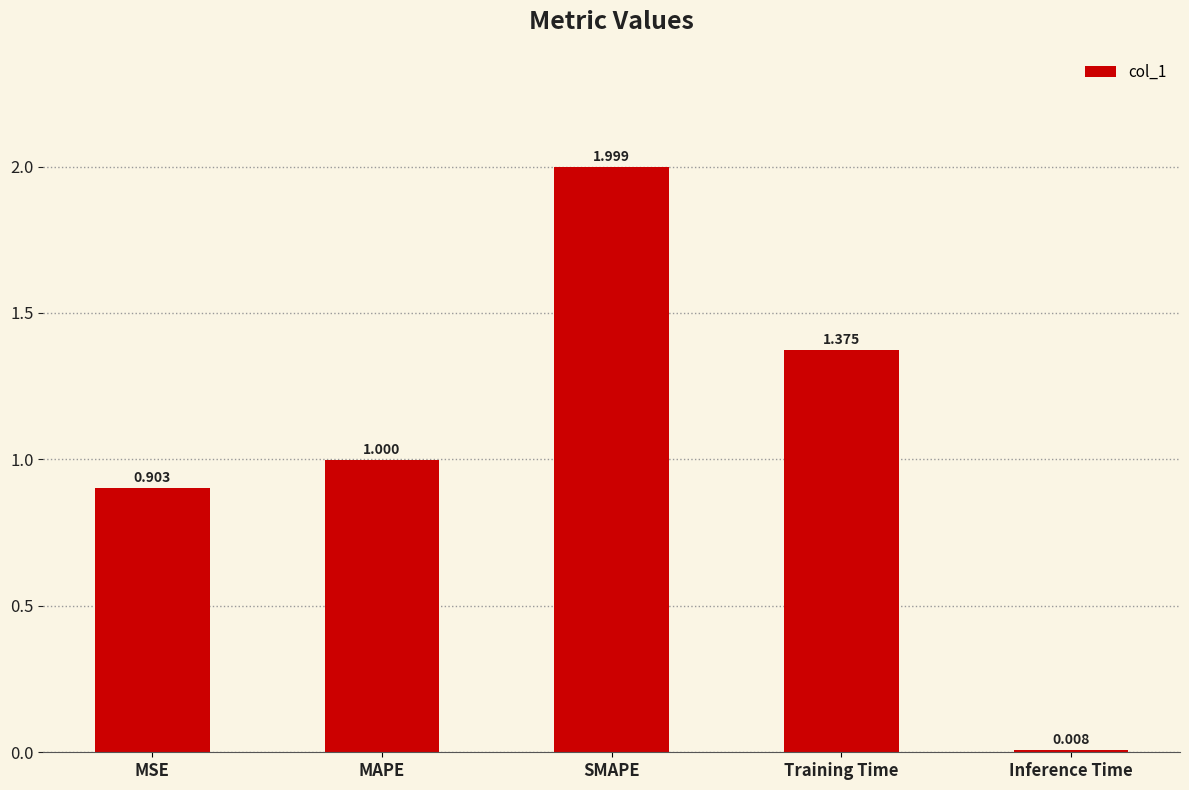

True or false: the data shows 0.4 at MSE.

False